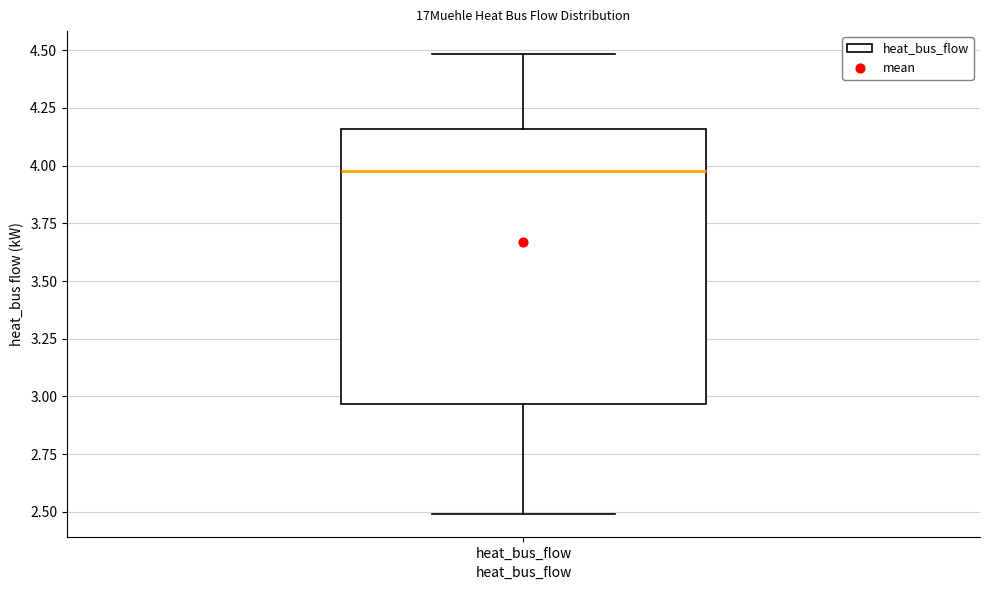

Where is the upper edge of the box for heat_bus_flow on the y-axis? The values are not printed on the chart, so give them approximately, as read against the axis.

4.15